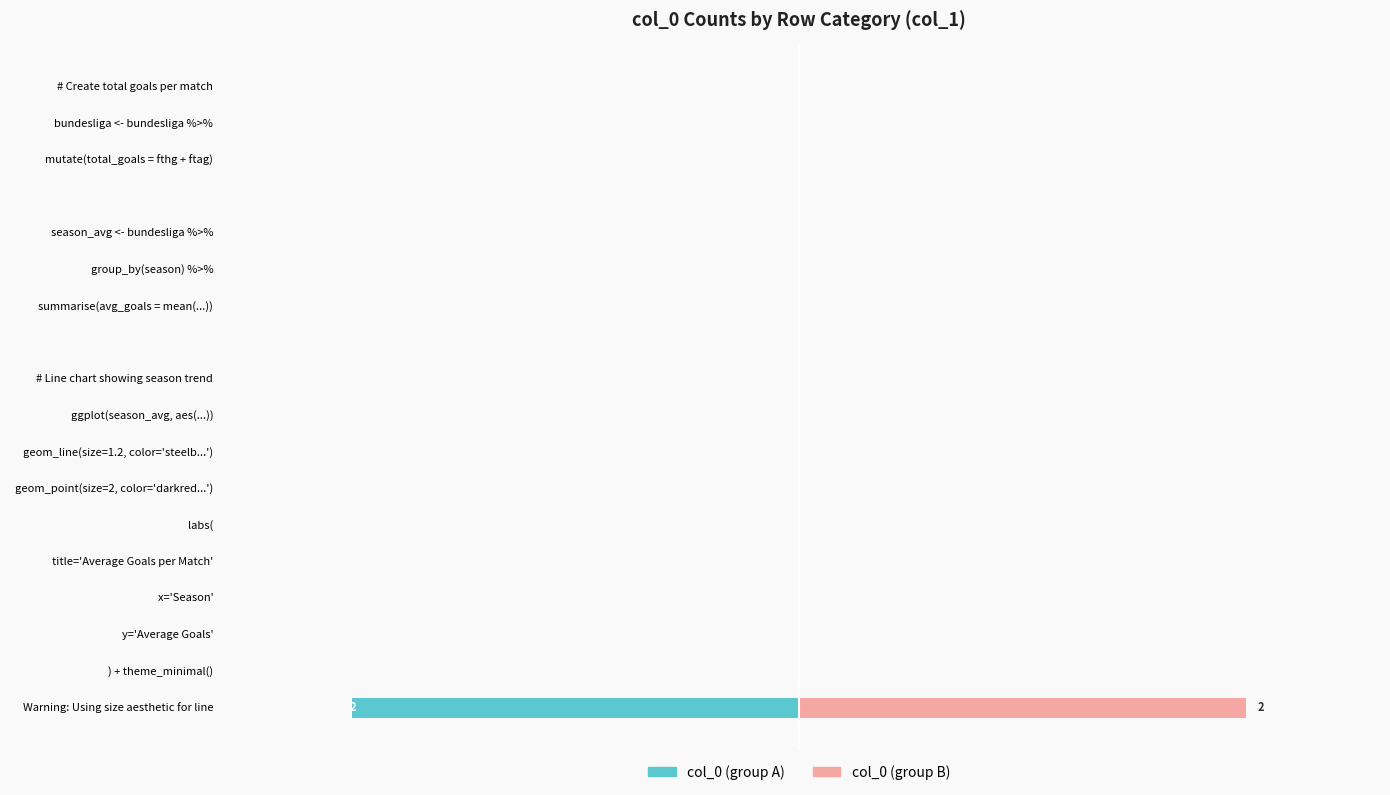

List the labels in order of col_0 (left) value, smallest first.

17, 0, 1, 2, 3, 4, 5, 6, 7, 8, 9, 10, 11, 12, 13, 14, 15, 16